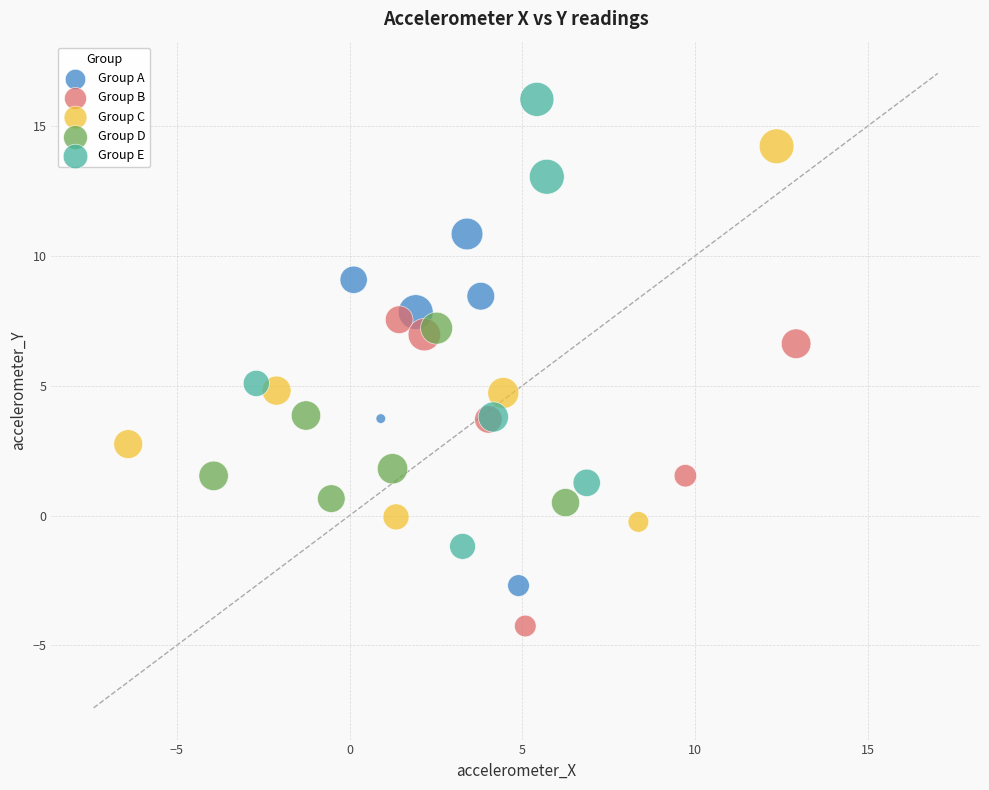

Which series reaches the maximum Y coordinate?

Group E